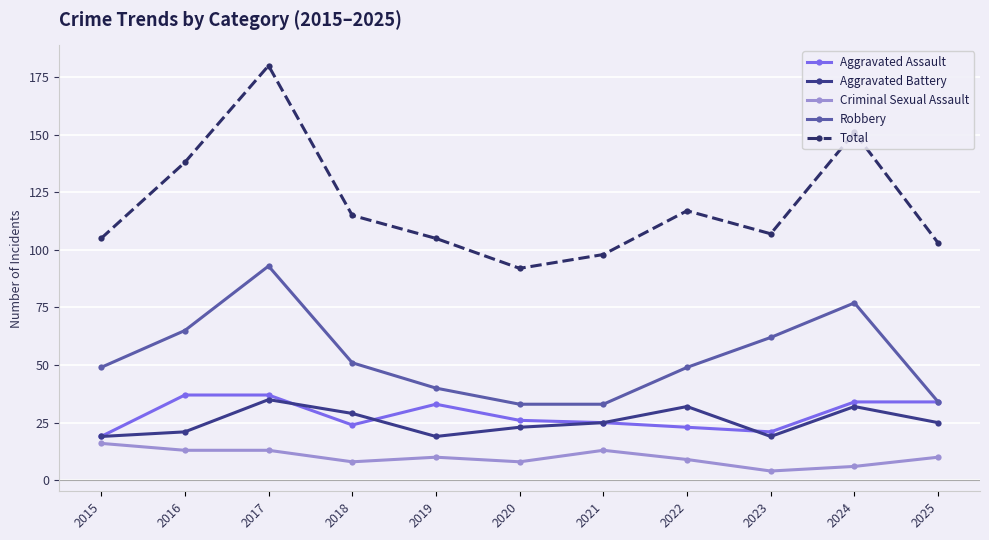

How many data points in Aggravated Assault are less than 26?

5